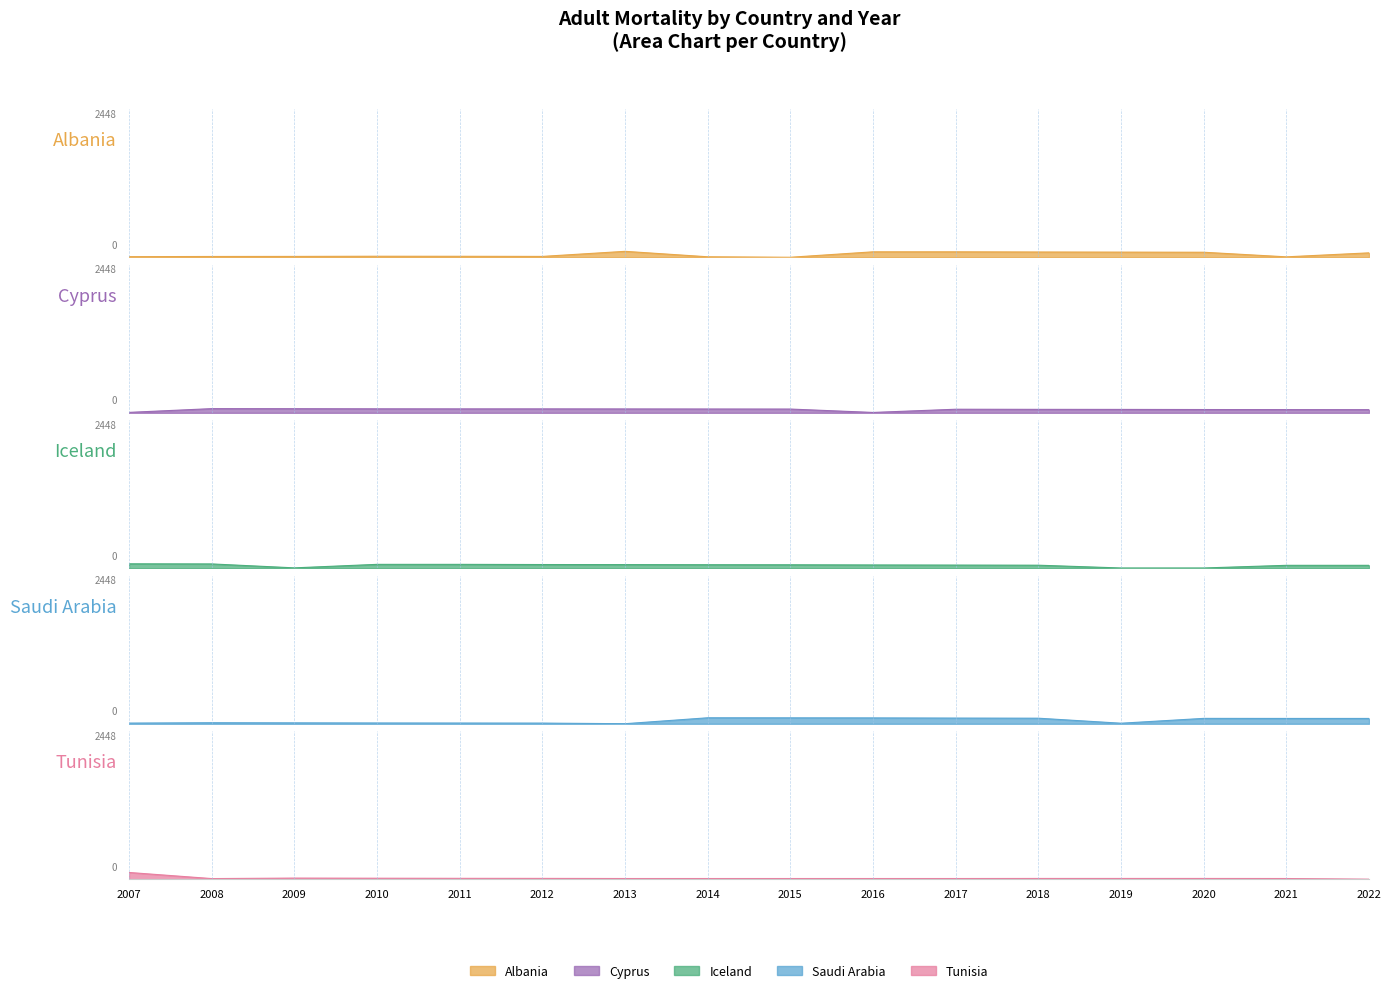

What is the difference between the maximum and minimum values in the Iceland series?

69